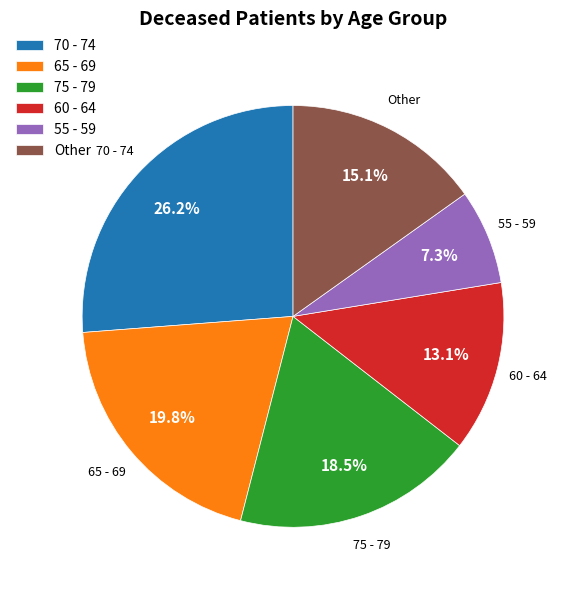

Is there any slice that represents more than half of the pie?

No